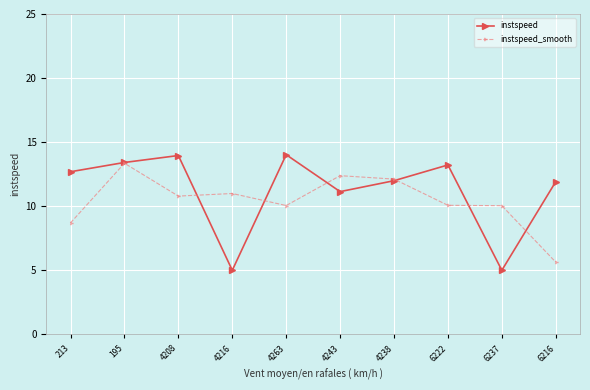

The value of instspeed_smooth at 6222 is 10.1. True or false?

True